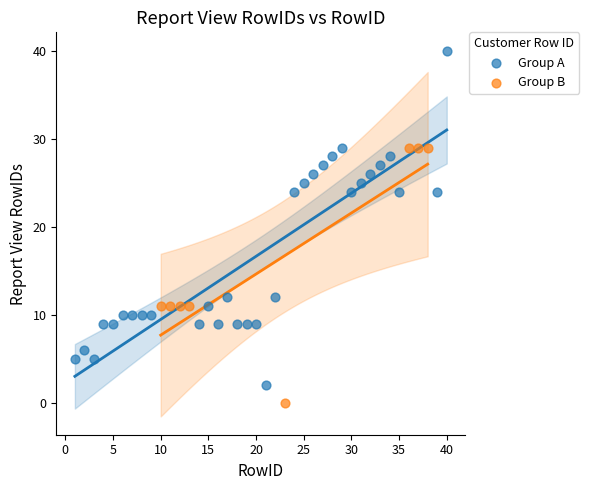

What are all the series names shown in the legend?

Group A, Group B